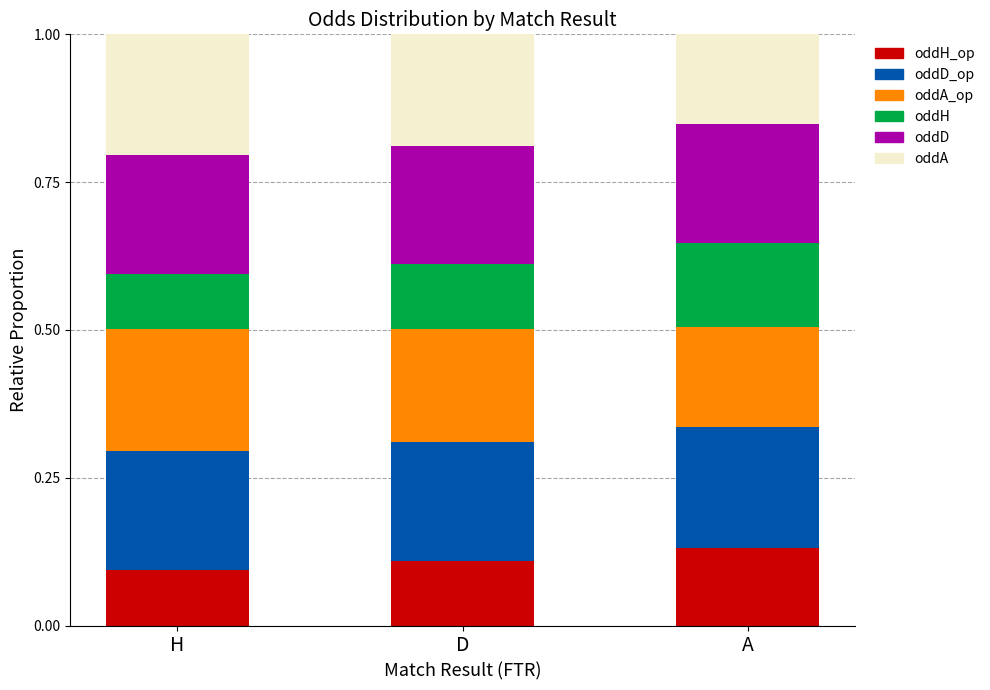

What is the total value across all series at H?

1.0